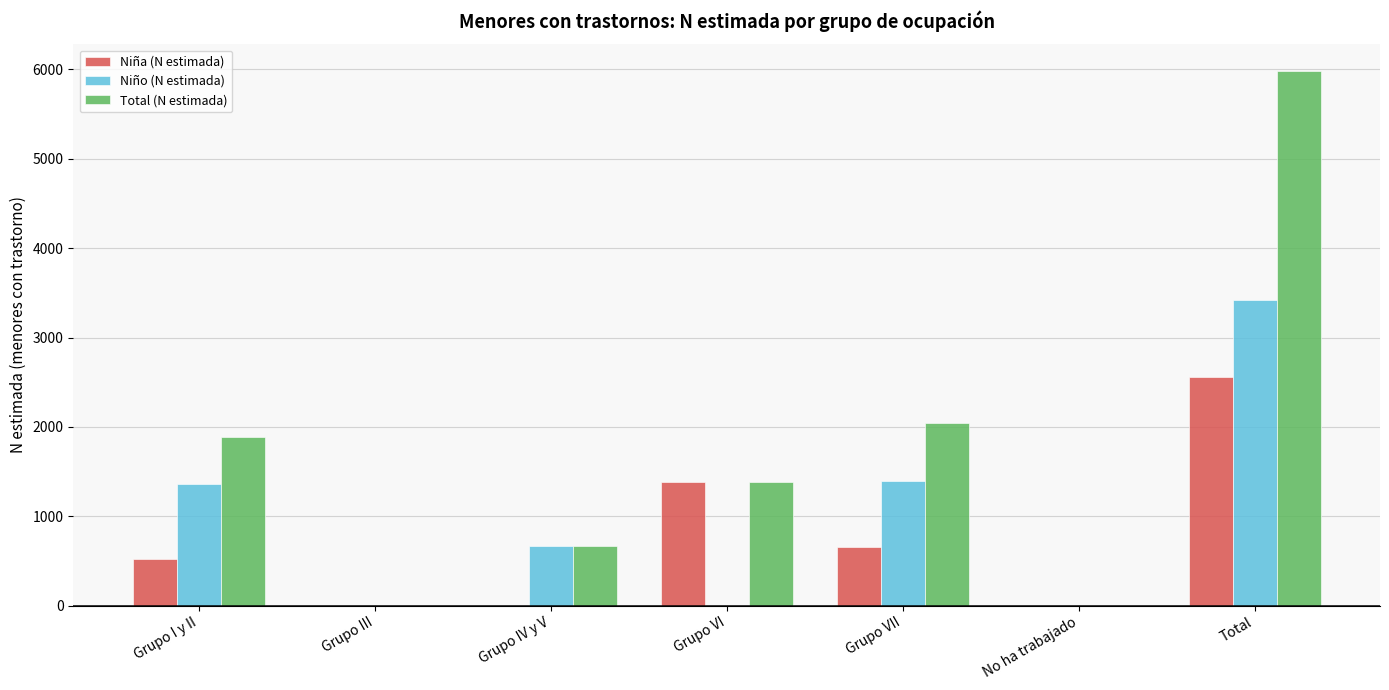

What is the sum of the Total (N estimada) values at Grupo VI and Grupo III?

1379